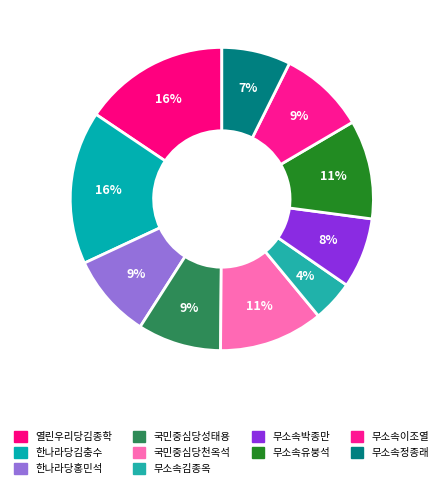

How many slices are in this pie chart?

10